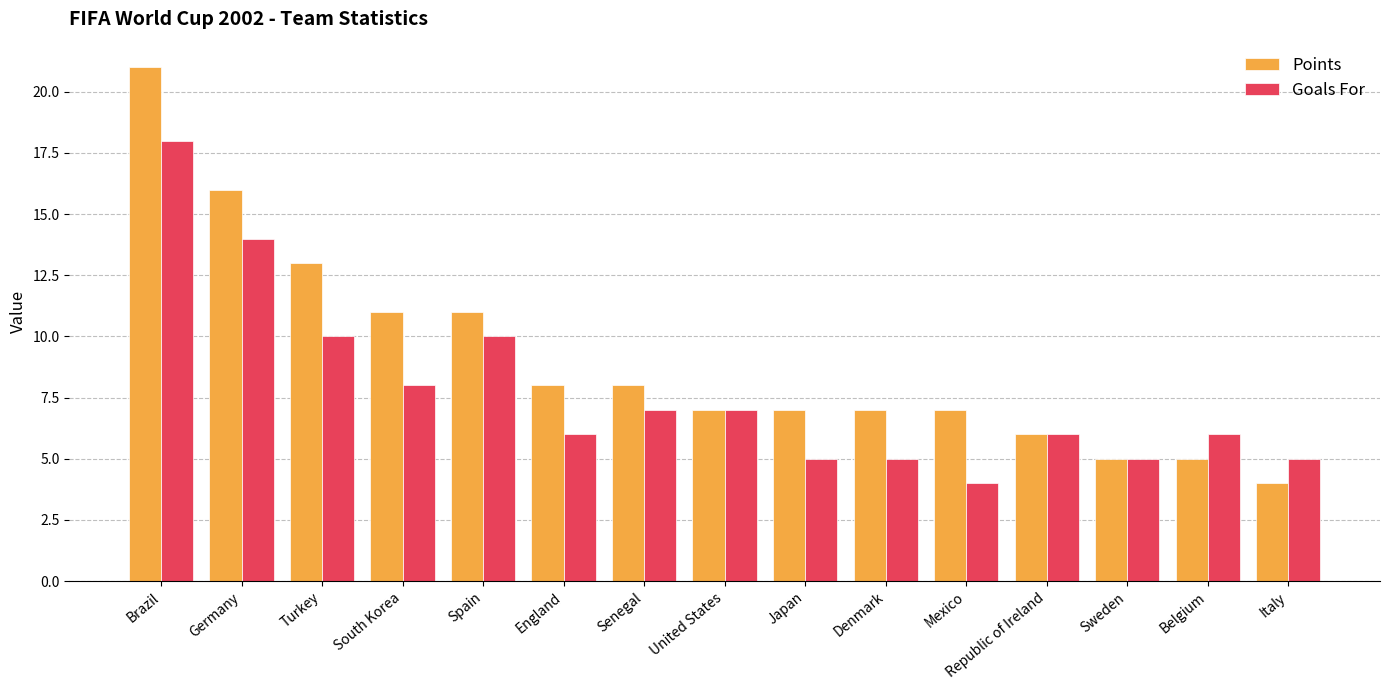

What is the total value across all series at Belgium?

11